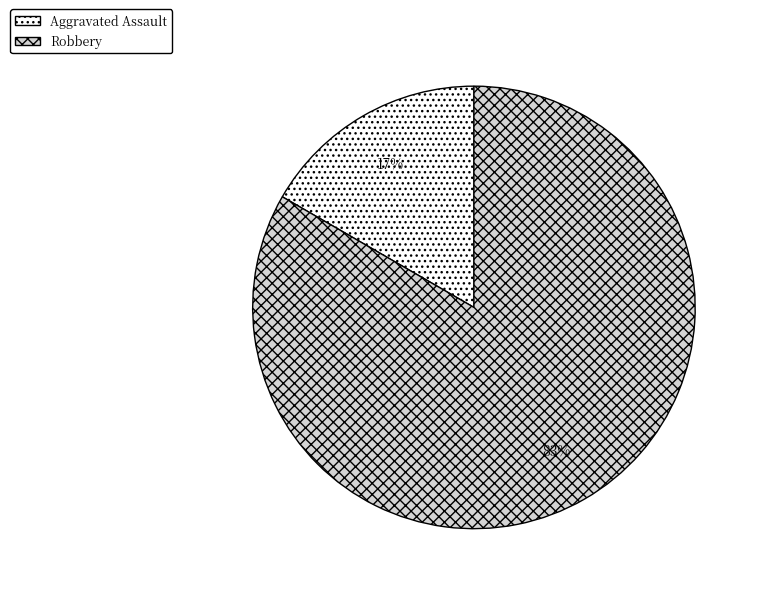

Is it true that Aggravated Assault is 1% of the pie?

False